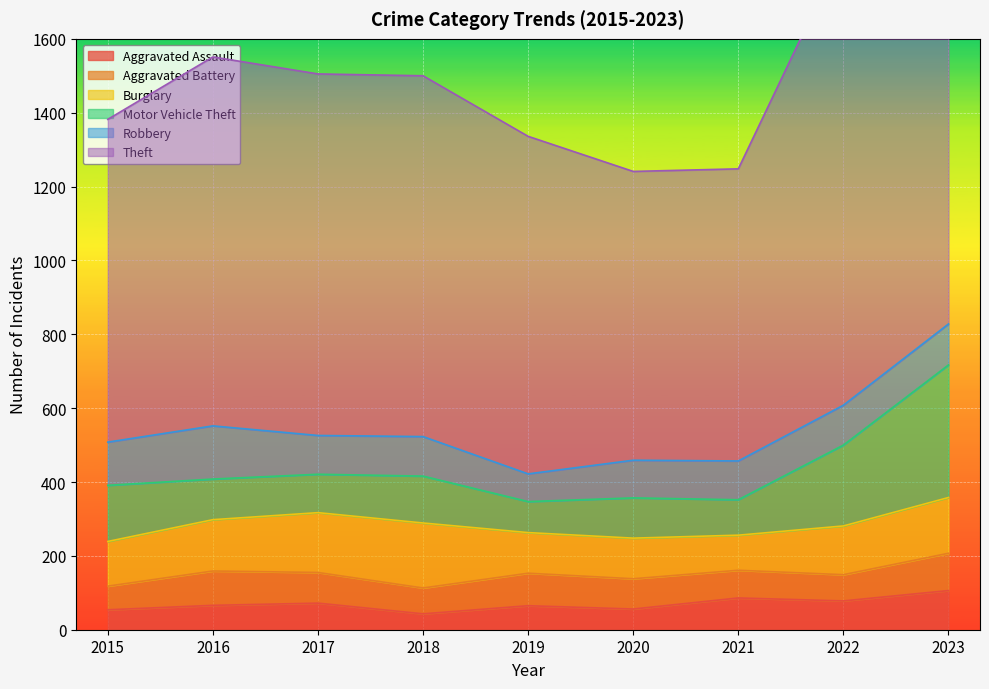

Which label corresponds to the largest value in the chart?

2023